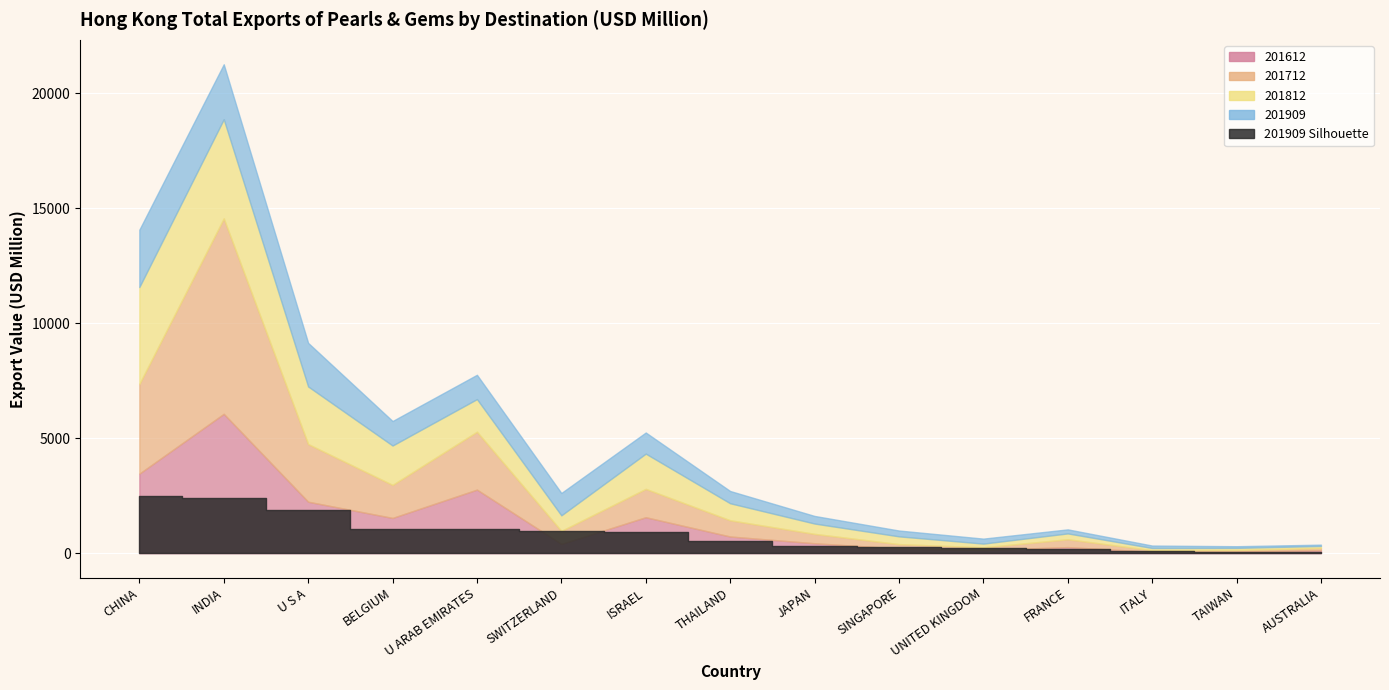

At ITALY, list the series in order from largest to smallest.

201909, 201812, 201712, 201612